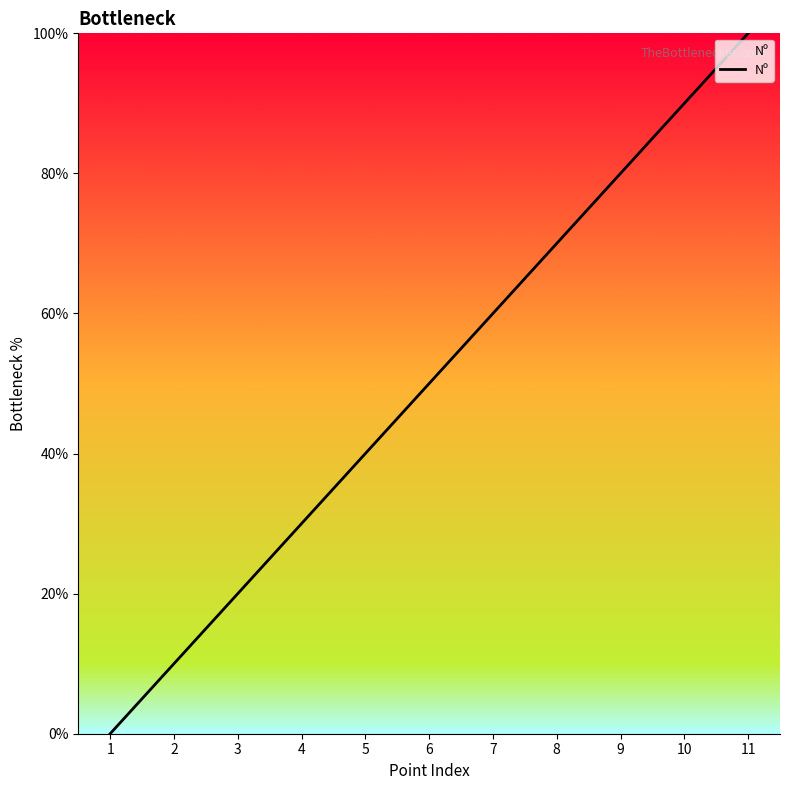

Rank the categories by value from lowest to highest.

1, 2, 3, 4, 5, 6, 7, 8, 9, 10, 11